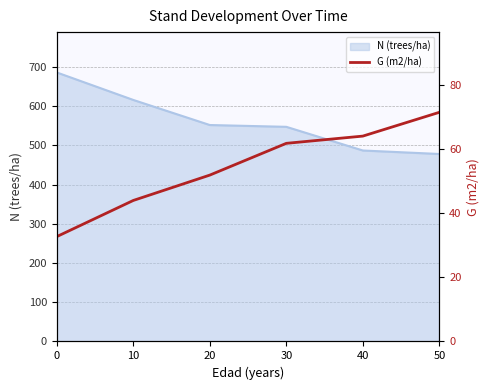

The chart shows a value of 26.0 at 20. True or false?

False